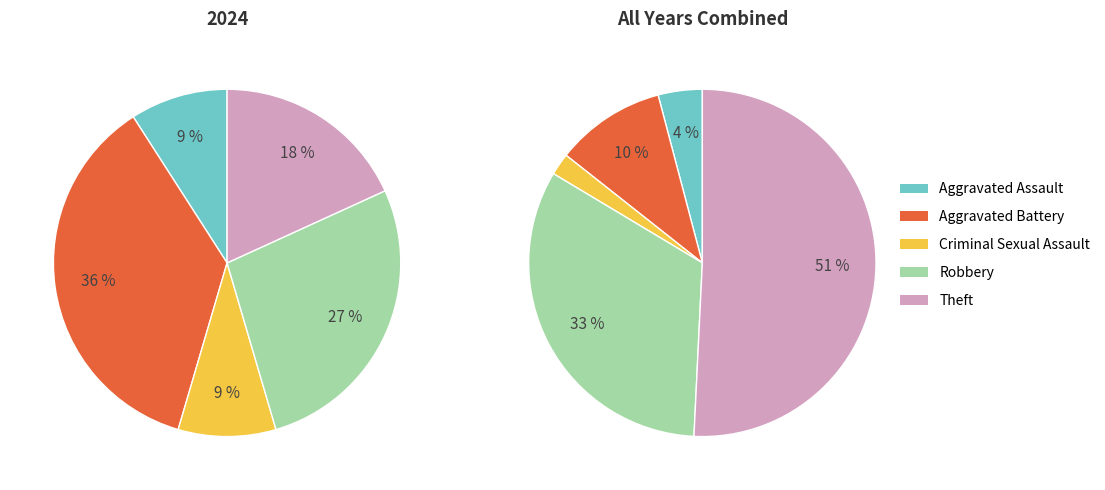

Do Criminal Sexual Assault and Aggravated Battery together represent more than half of the pie?

No